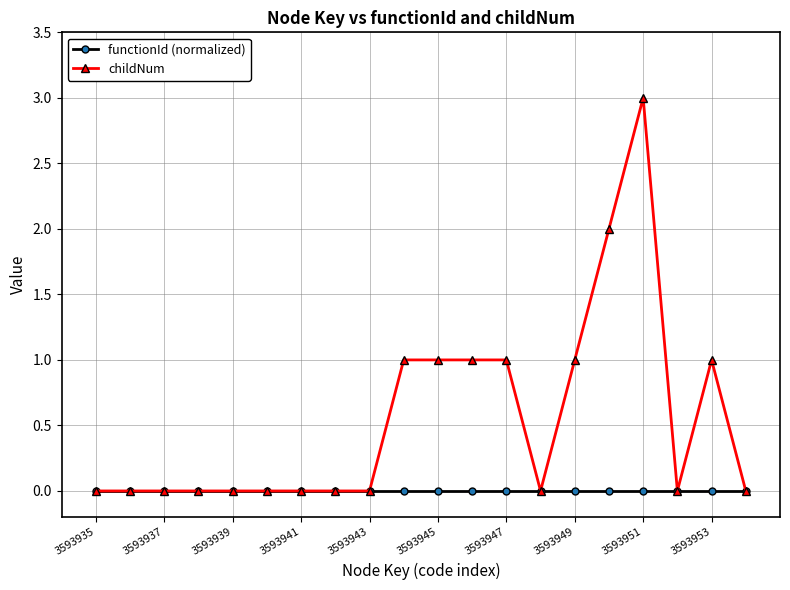

List the series in order of their overall mean, lowest first.

functionId (normalized), childNum